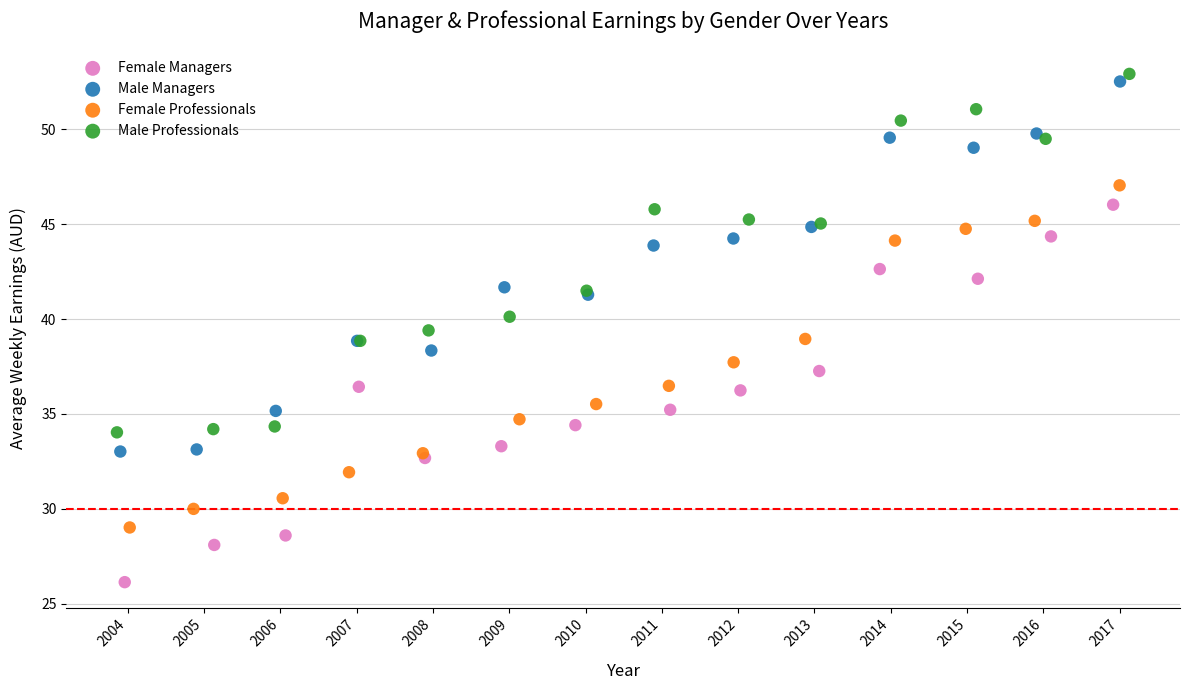

Which series reaches the minimum Y coordinate?

Female Managers